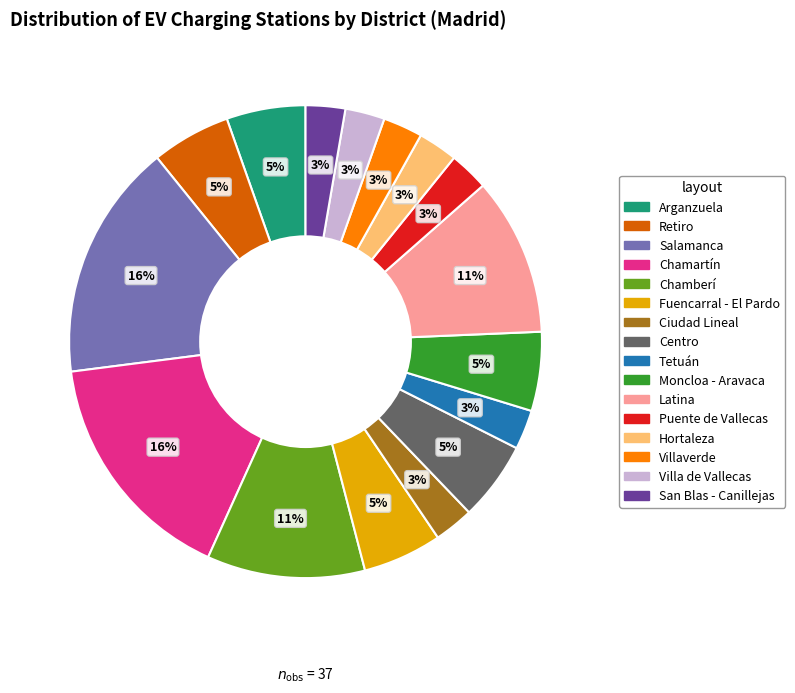

The Villaverde slice represents 14% of the pie. True or false?

False